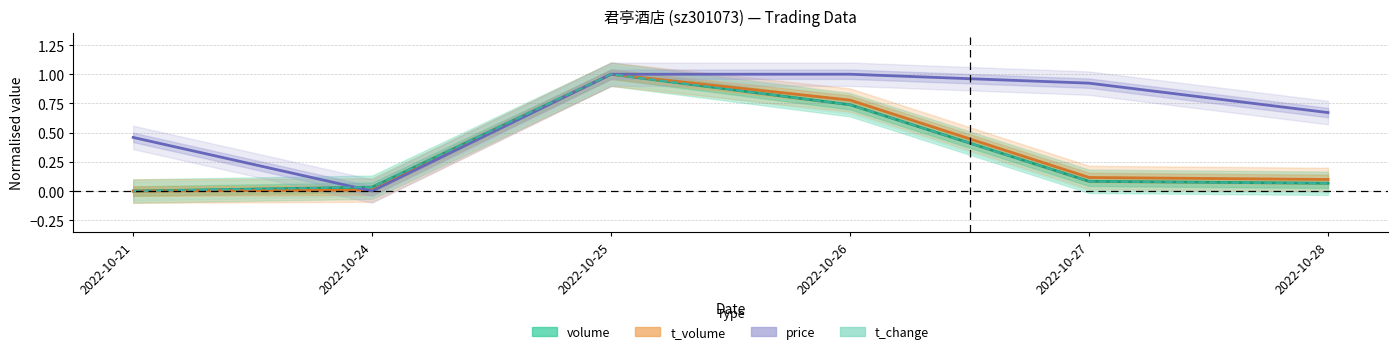

Is it true that price equals 1.7 at 2022-10-26?

False